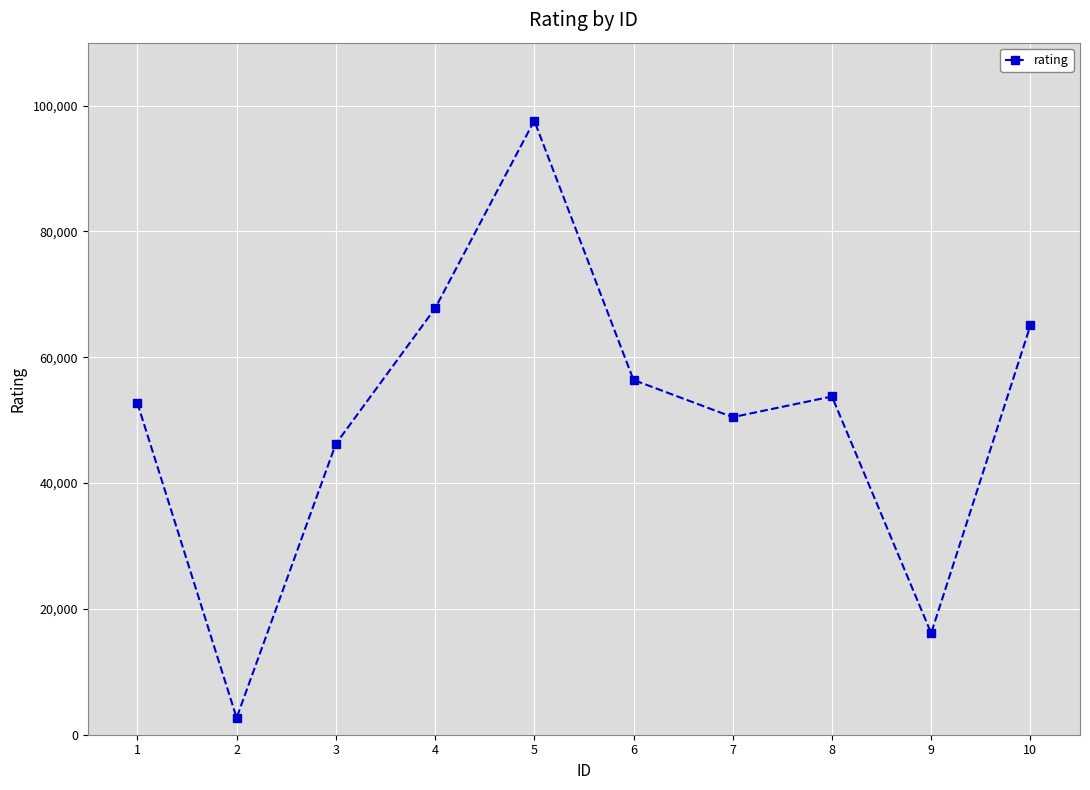

True or false: the data shows 5683 at 9.

False